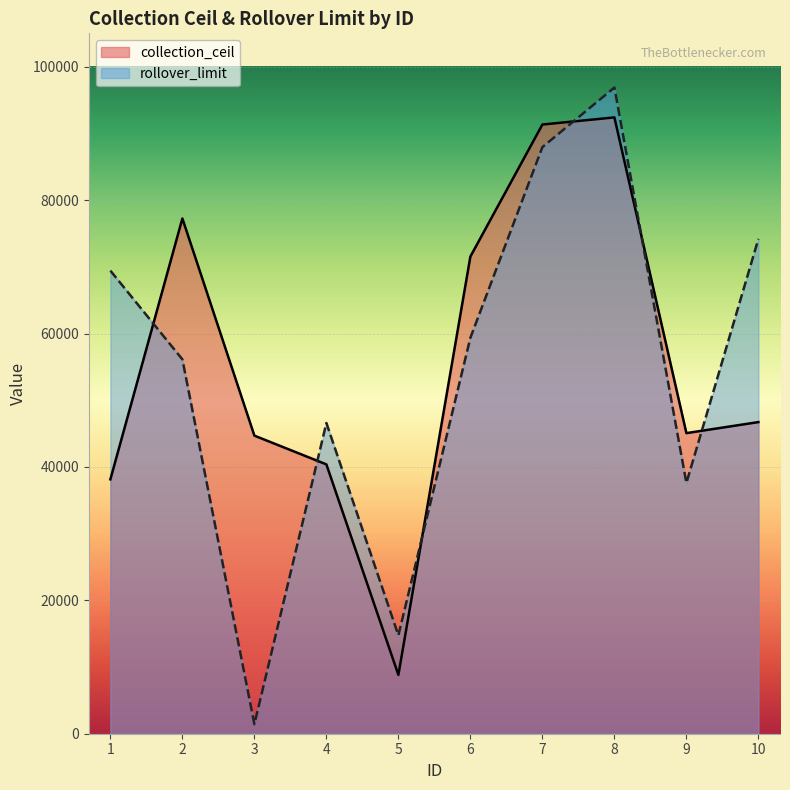

Reading right to left, what are all the values shown in this chart?

collection_ceil: 10=46720	9=45063	8=92396	7=91327	6=71538	5=8818	4=40378	3=44688	2=77244	1=38132
rollover_limit: 10=74182	9=37592	8=96877	7=87940	6=59365	5=14752	4=46580	3=1434	2=56120	1=69420